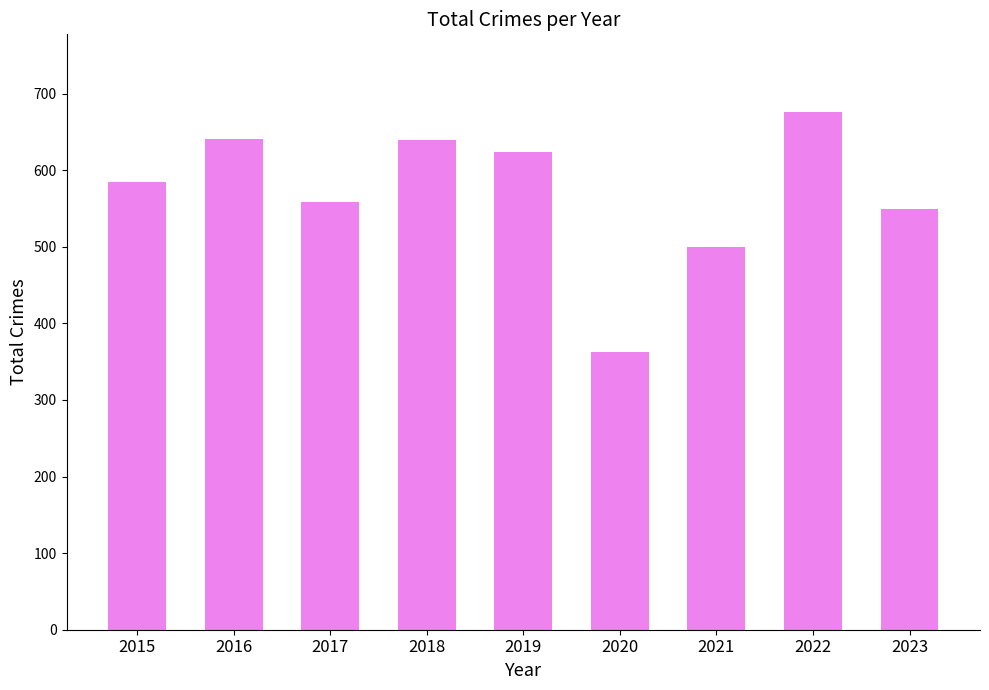

The chart shows a value of 549 at 2023. True or false?

True